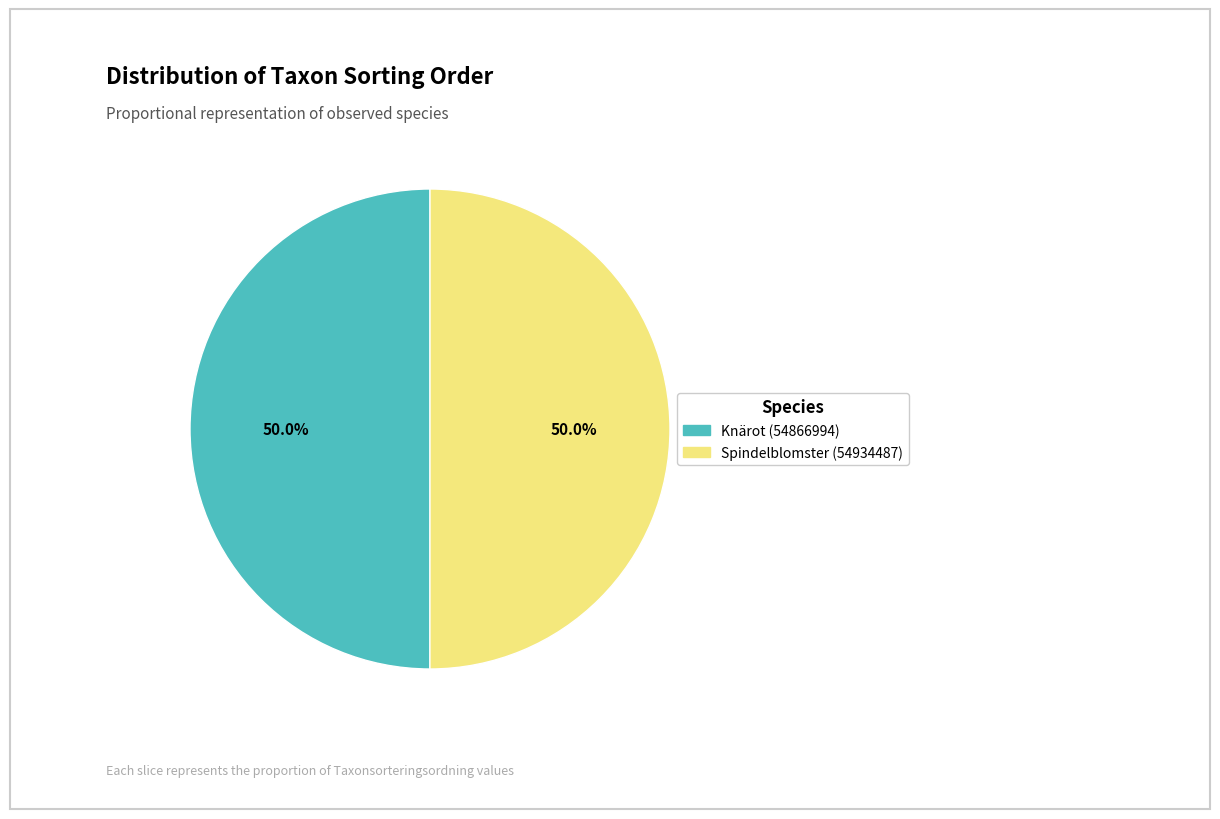

What percentage do Knärot (54866994) and Spindelblomster (54934487) together represent?

100.0%